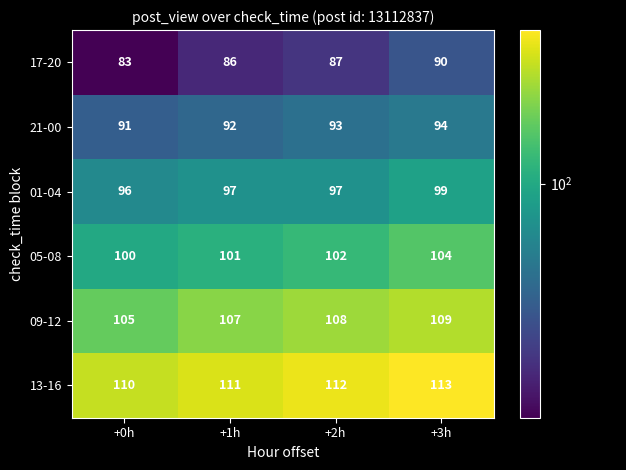

True or false: 21-00 has a value of 43 at +0h.

False